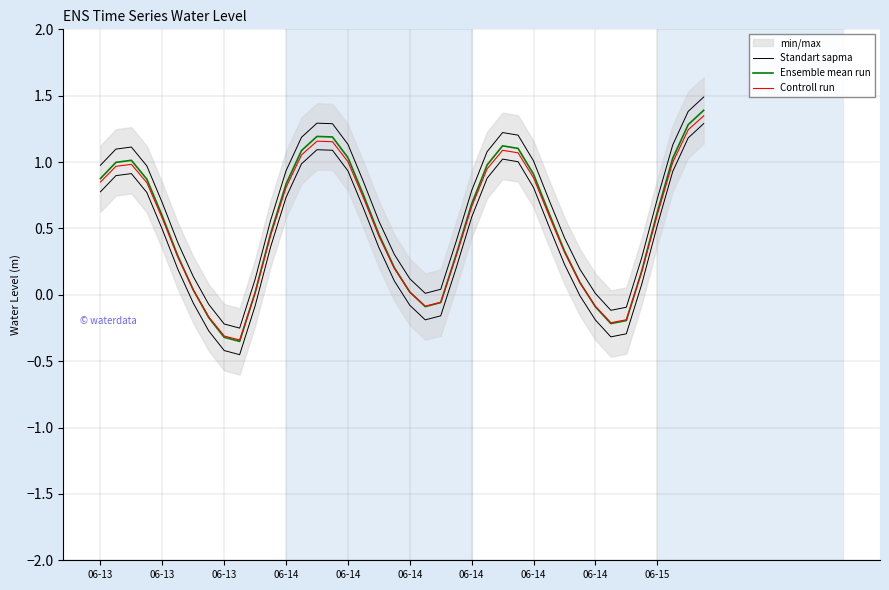

What is the difference between the highest and lowest values at 06-15?

0.1